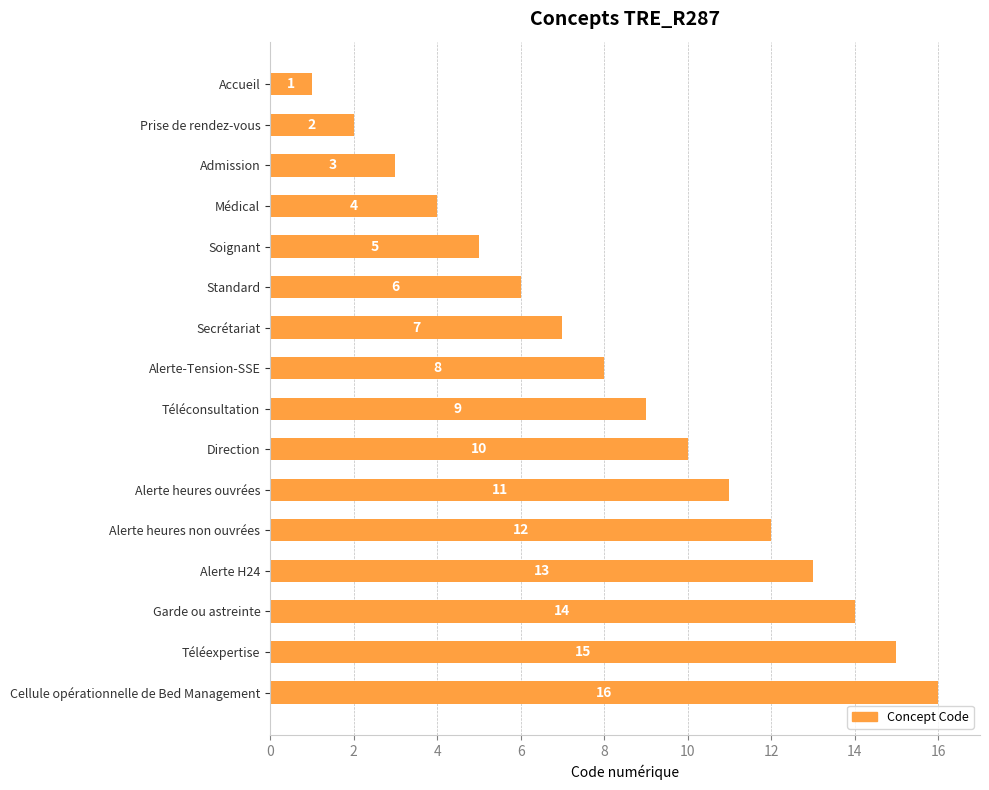

Which label corresponds to the smallest value in the chart?

Accueil